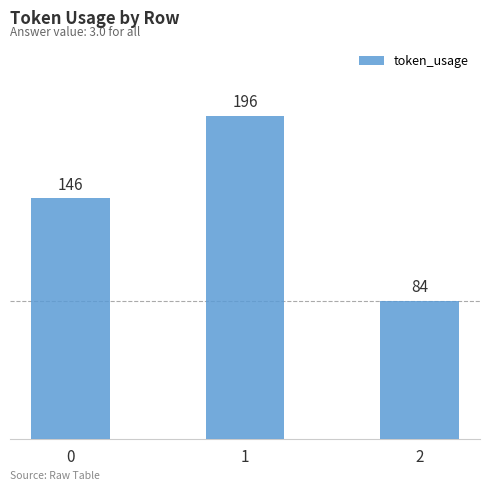

What is the difference between the maximum and minimum values?

112